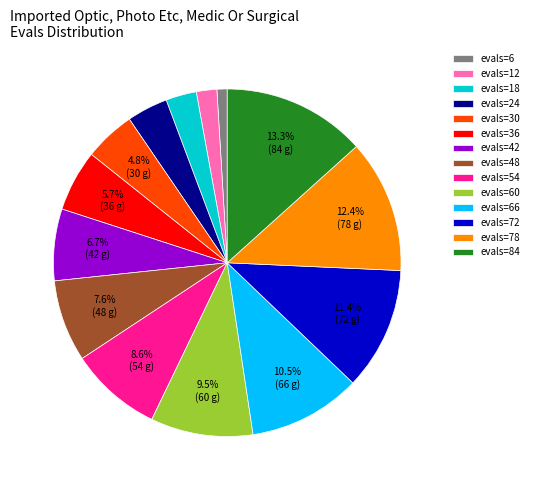

Does any single category account for the majority?

No